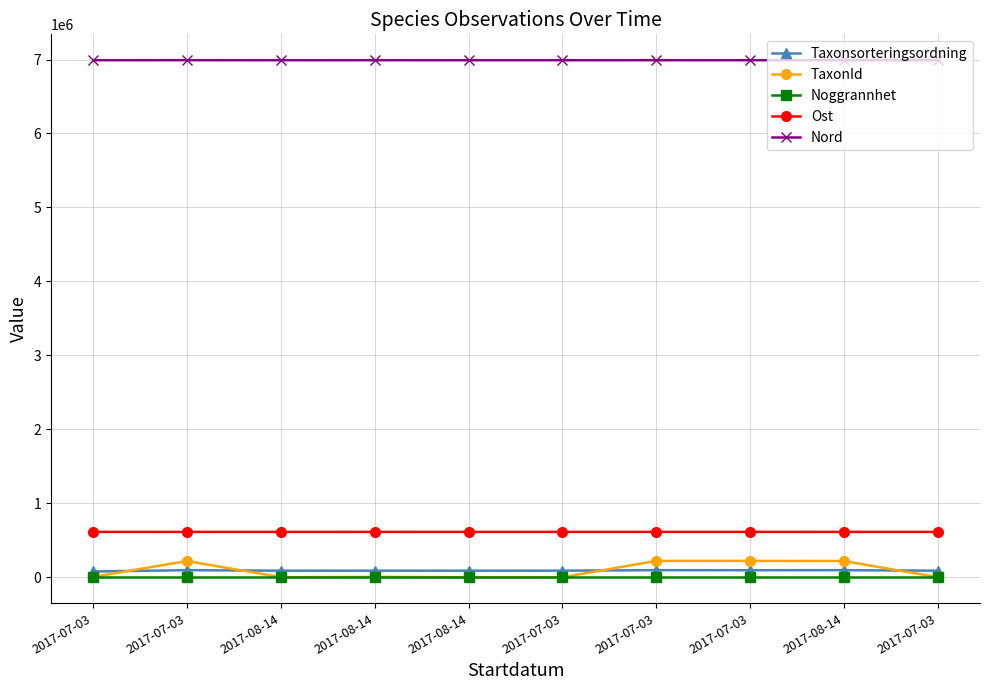

What is the sum of all Taxonsorteringsordning values?

910123